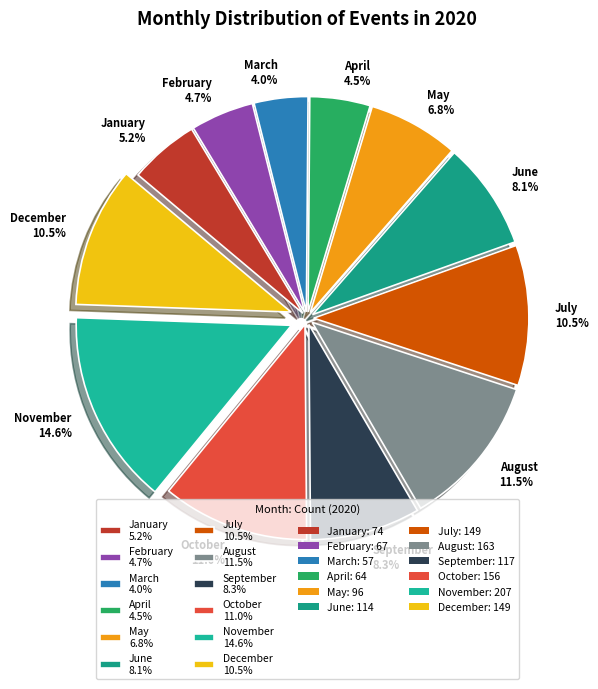

To the nearest percent, what is the difference between the September and December slice percentages?

2%